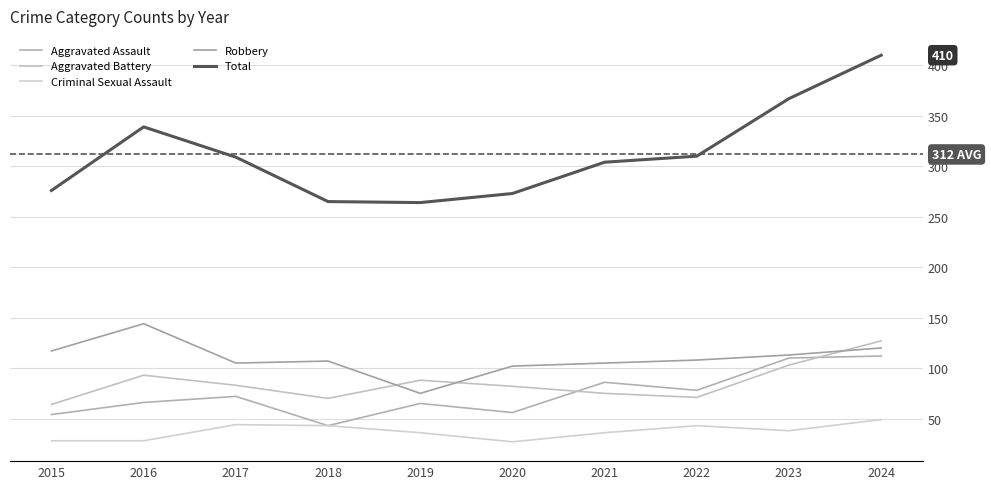

How many lines are shown in the chart?

5